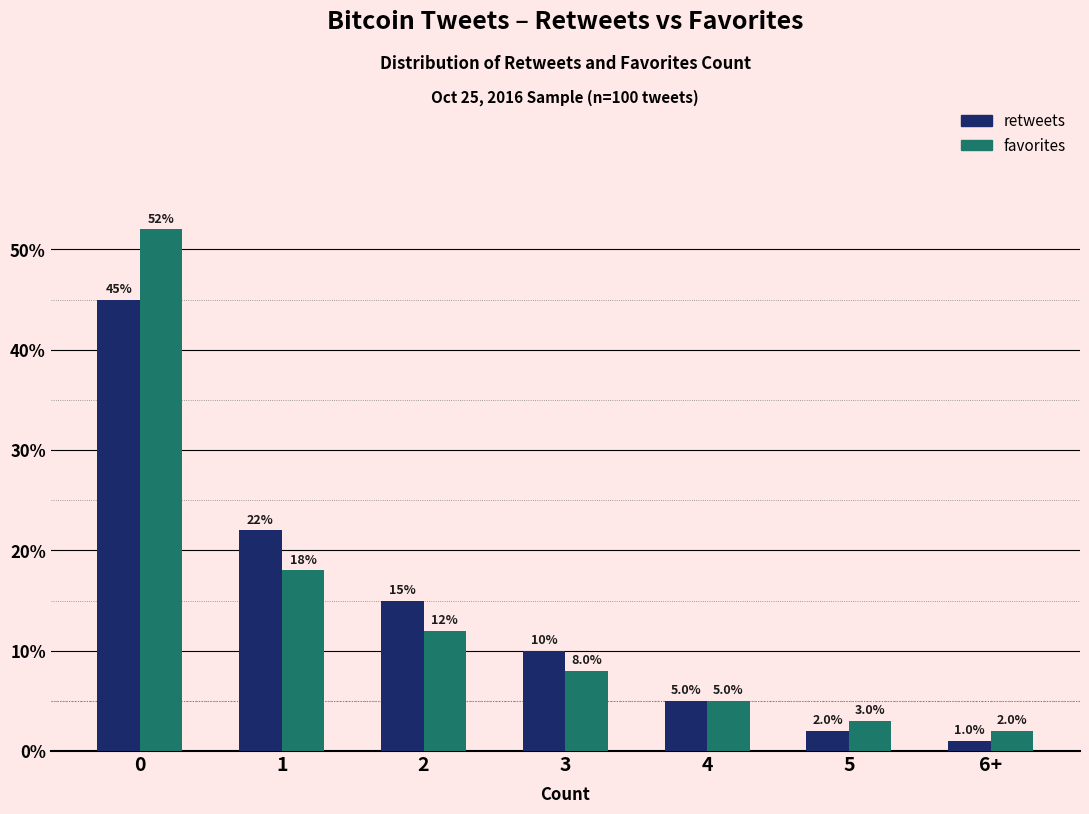

Is the value of favorites at 4 greater than the value of retweets at 5?

Yes